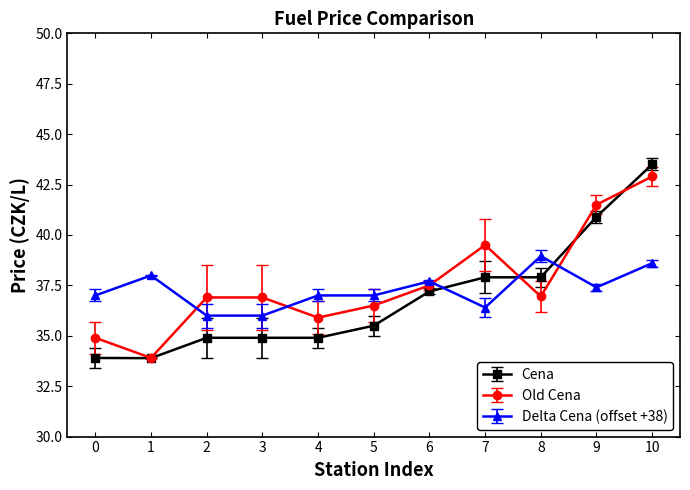

At how many categories does at least one series exceed 35?

11